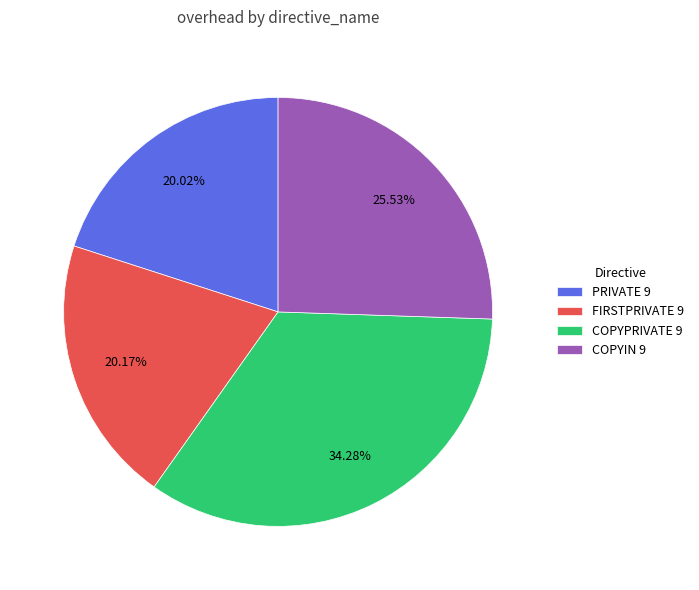

Is there a majority slice in this chart?

No